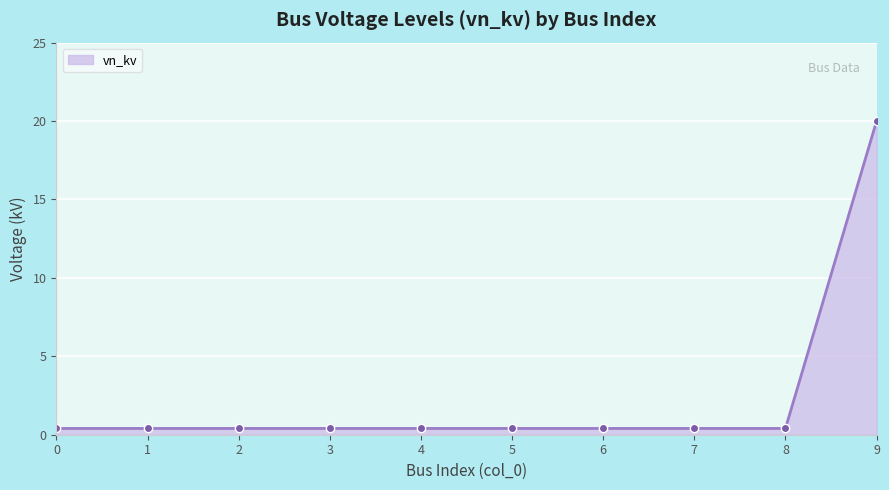

Which category has the highest value across all series?

9